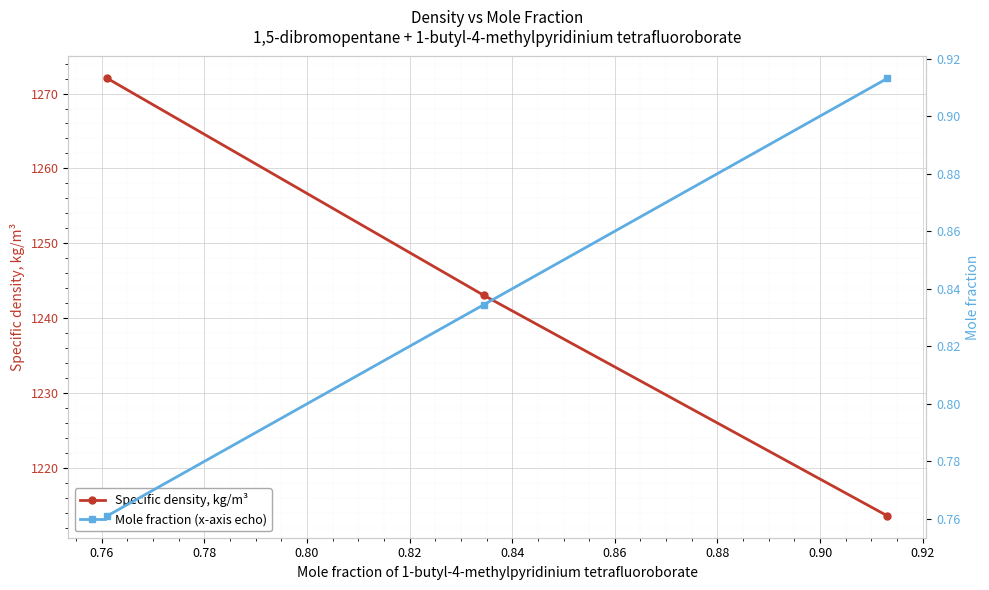

Does the chart display data point markers on the line(s)?

Yes